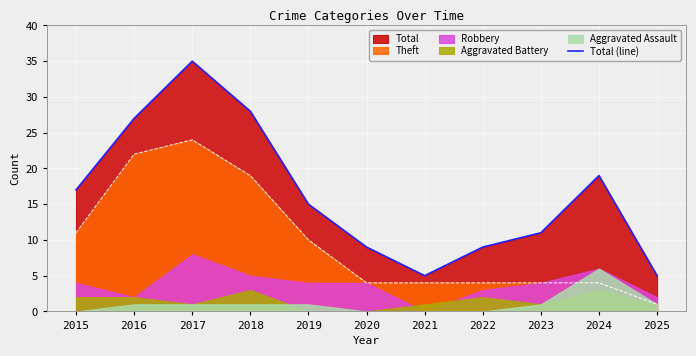

Is it true that the value at 2020 is 5?

False